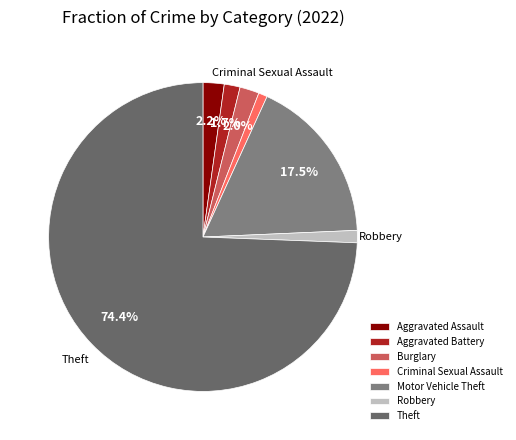

Which slice represents more than half of the pie?

Theft